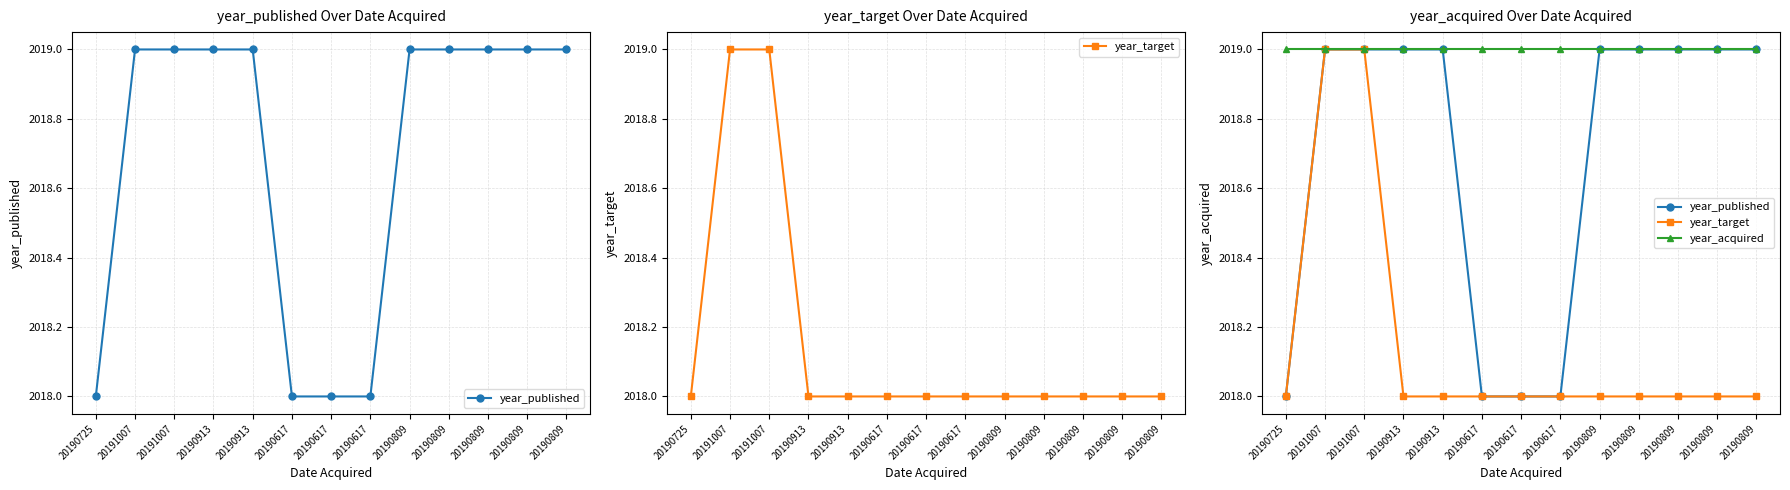

List the labels in order of year_published value, smallest first.

20190725, 20190617, 20190617, 20190617, 20191007, 20191007, 20190913, 20190913, 20190809, 20190809, 20190809, 20190809, 20190809